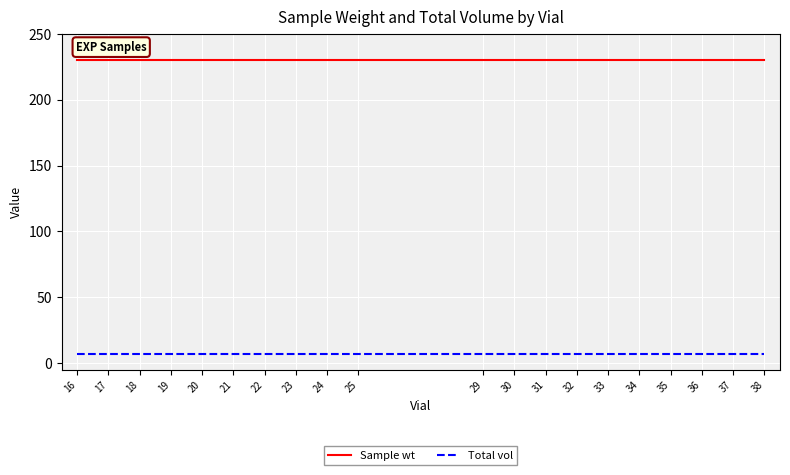

What is the difference between the highest and lowest values at 34?

223